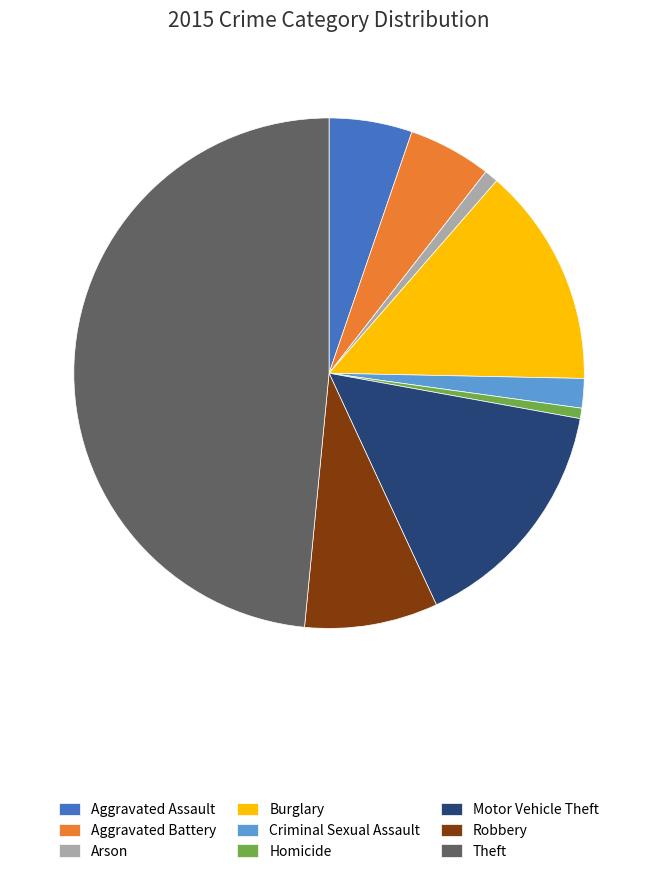

Is the sum of Robbery and Aggravated Assault greater than half?

No